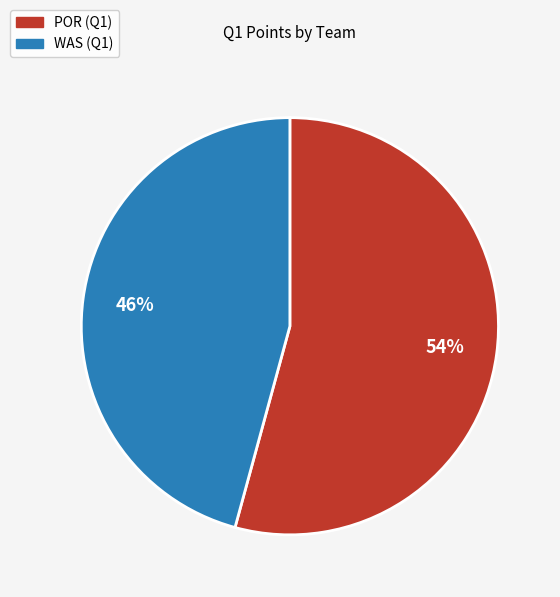

Is there a majority slice in this chart?

Yes